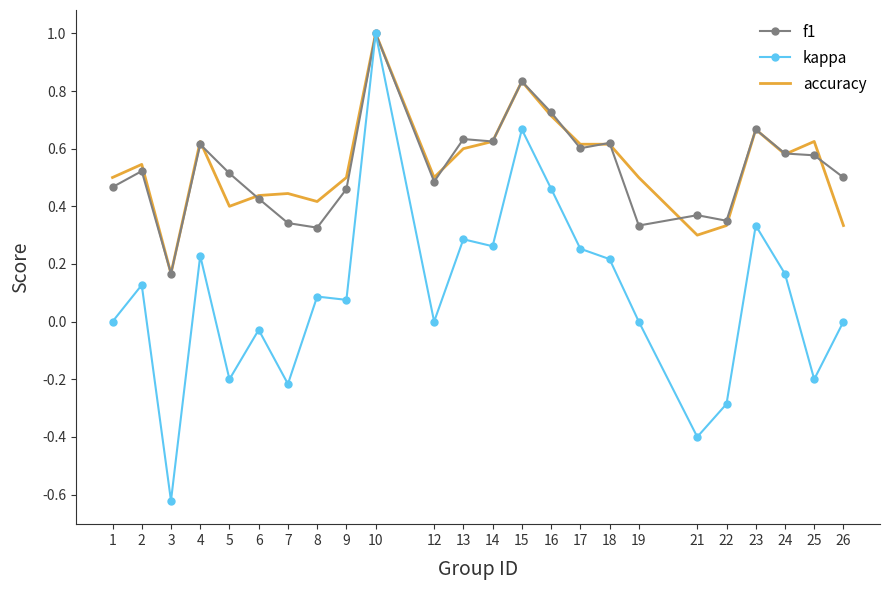

Which category has the lowest value across all series?

3